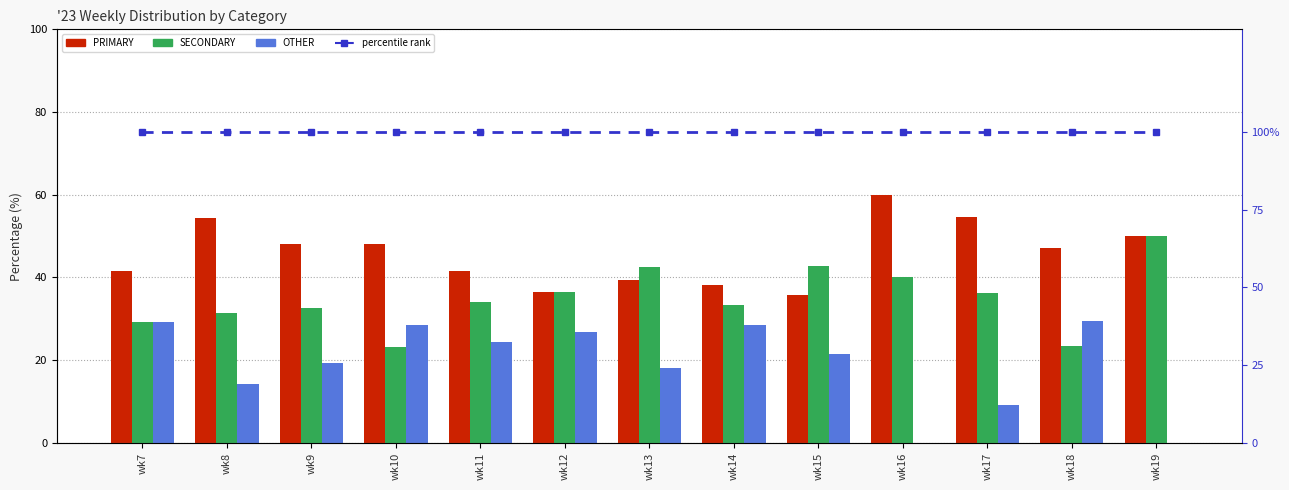

Reading left to right, transcribe all the data shown in this chart.

PRIMARY: wk7=41.7	wk8=54.3	wk9=48.1	wk10=48.2	wk11=41.5	wk12=36.6	wk13=39.4	wk14=38.1	wk15=35.7	wk16=60.0	wk17=54.5	wk18=47.1	wk19=50.0
SECONDARY: wk7=29.2	wk8=31.4	wk9=32.7	wk10=23.2	wk11=34.1	wk12=36.6	wk13=42.4	wk14=33.3	wk15=42.9	wk16=40.0	wk17=36.4	wk18=23.5	wk19=50.0
OTHER: wk7=29.2	wk8=14.3	wk9=19.2	wk10=28.6	wk11=24.4	wk12=26.8	wk13=18.2	wk14=28.6	wk15=21.4	wk16=0.0	wk17=9.1	wk18=29.4	wk19=0.0
percentile rank: wk7=100.0	wk8=100.0	wk9=100.0	wk10=100.0	wk11=100.0	wk12=100.0	wk13=100.0	wk14=100.0	wk15=100.0	wk16=100.0	wk17=100.0	wk18=100.0	wk19=100.0